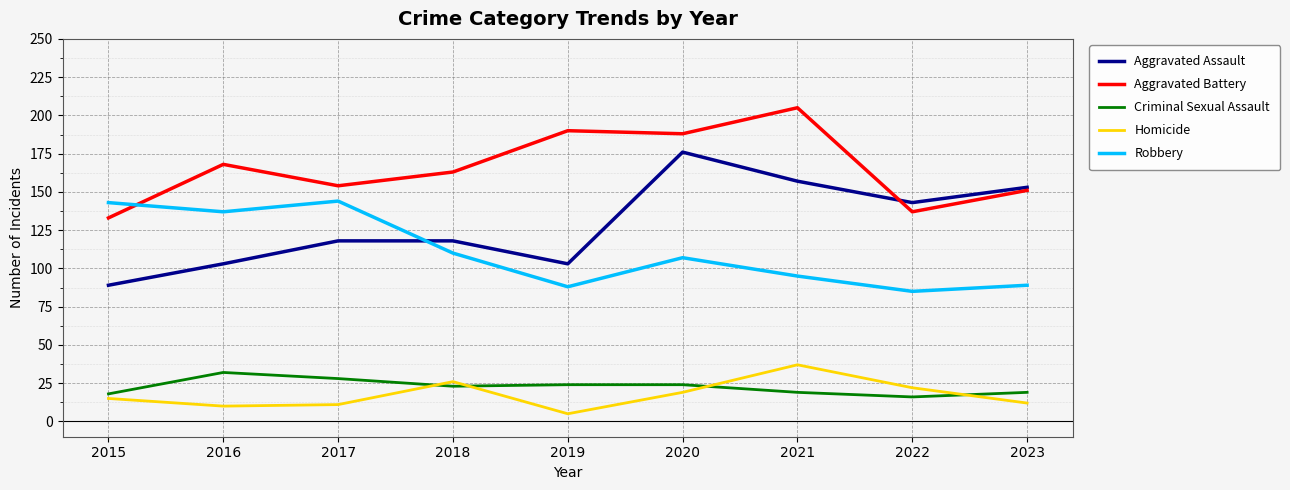

In Robbery, how many points are higher than both neighbors (excluding endpoints)?

2